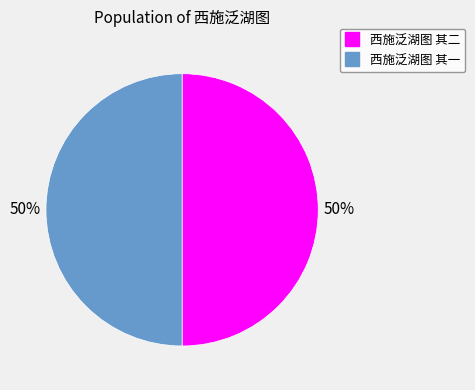

To the nearest percent, what percentage of the pie is 西施泛湖图 其一?

50%